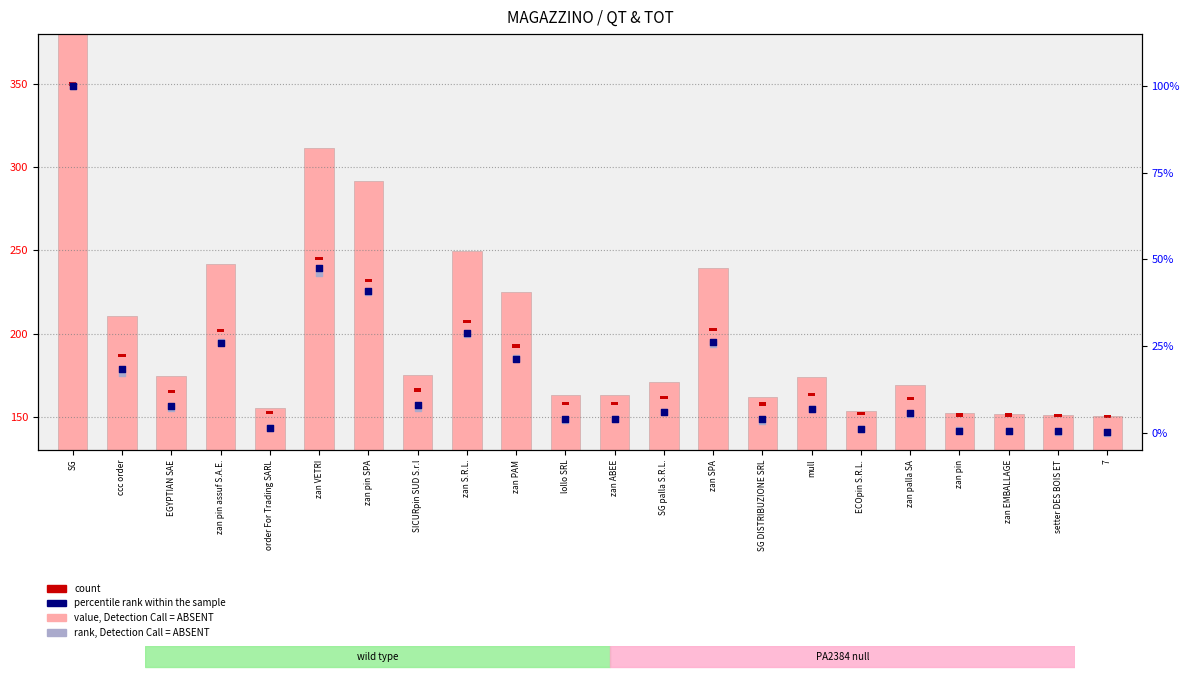

Which series contains the lowest Y value?

rank, Detection Call = ABSENT